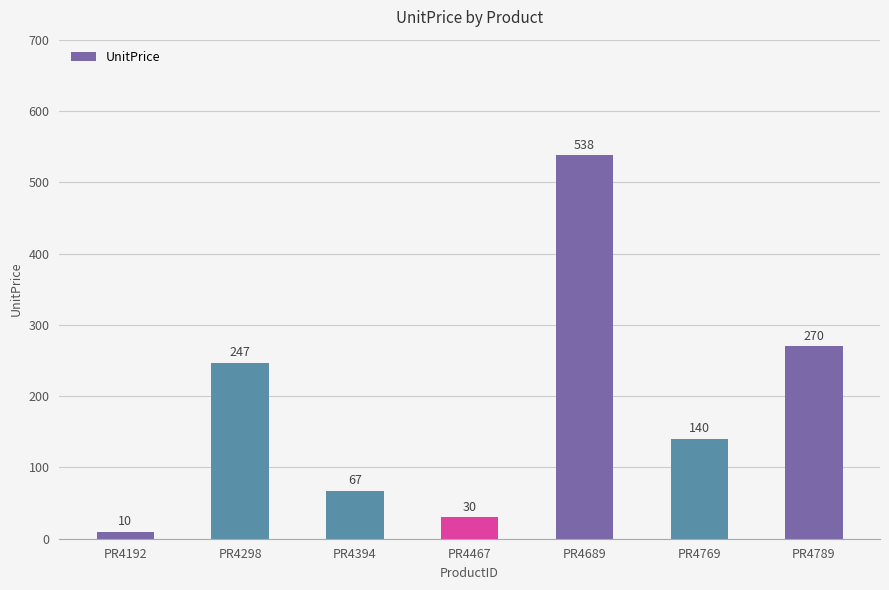

The value at PR4769 is 140. True or false?

True